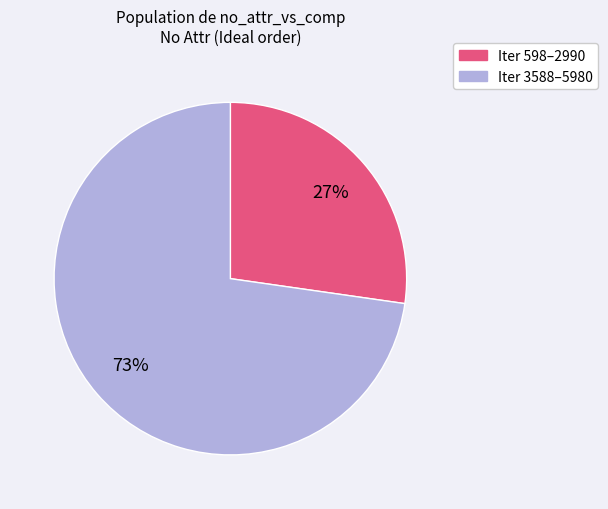

Count the number of slices in the pie.

2